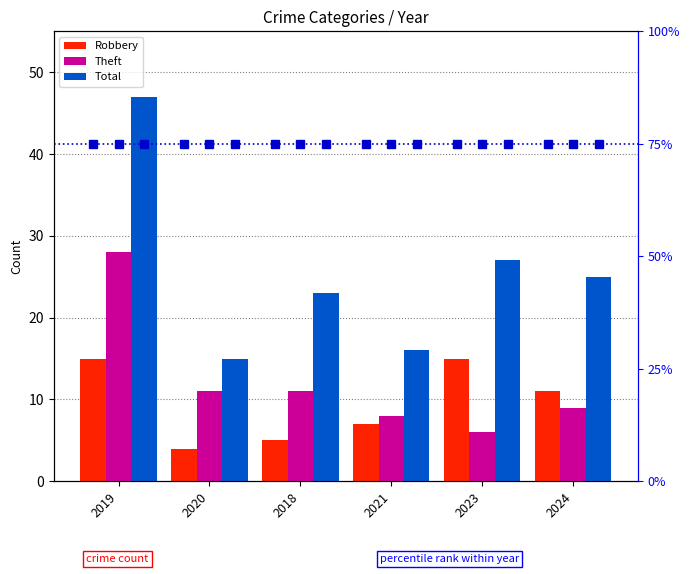

What is the value of the Theft bar at the 1st from the left?

28